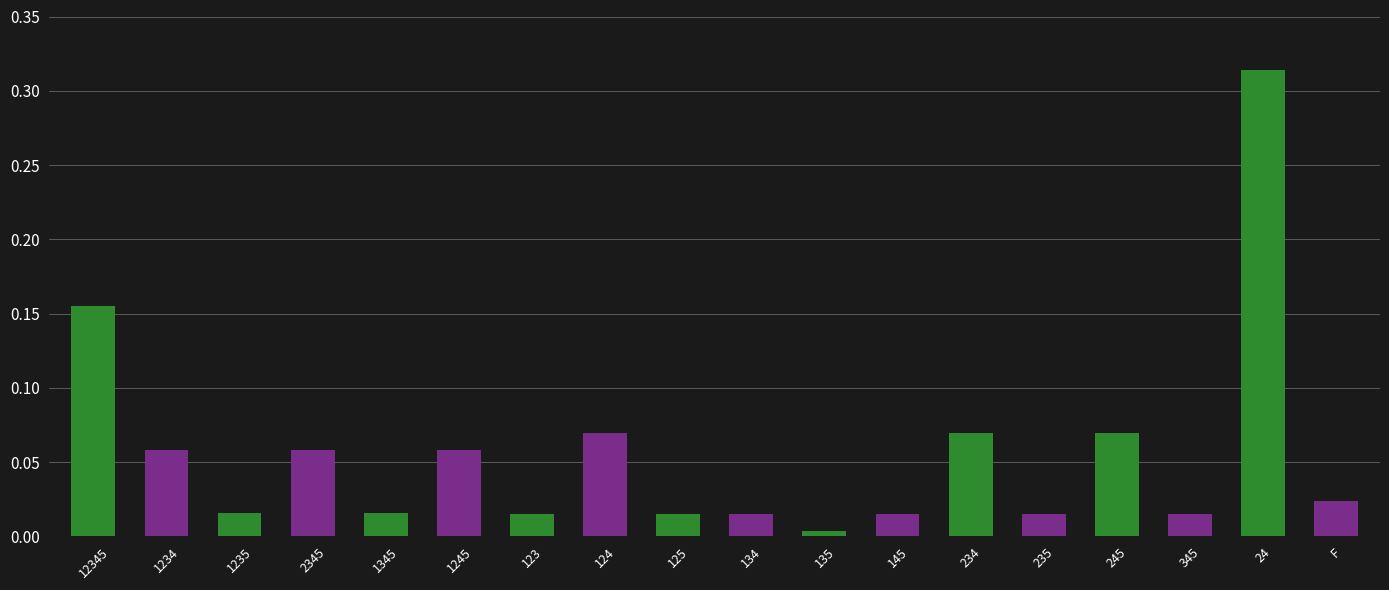

True or false: the data shows 0.0 at 1234.

False